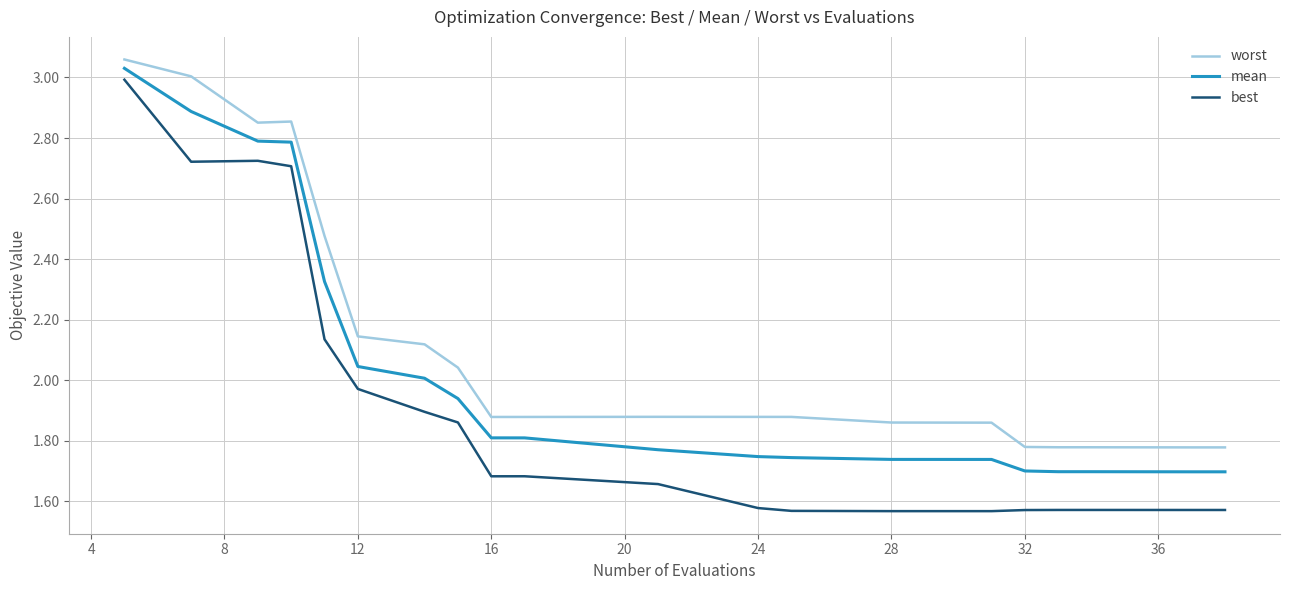

True or false: best and mean cross at least once.

False